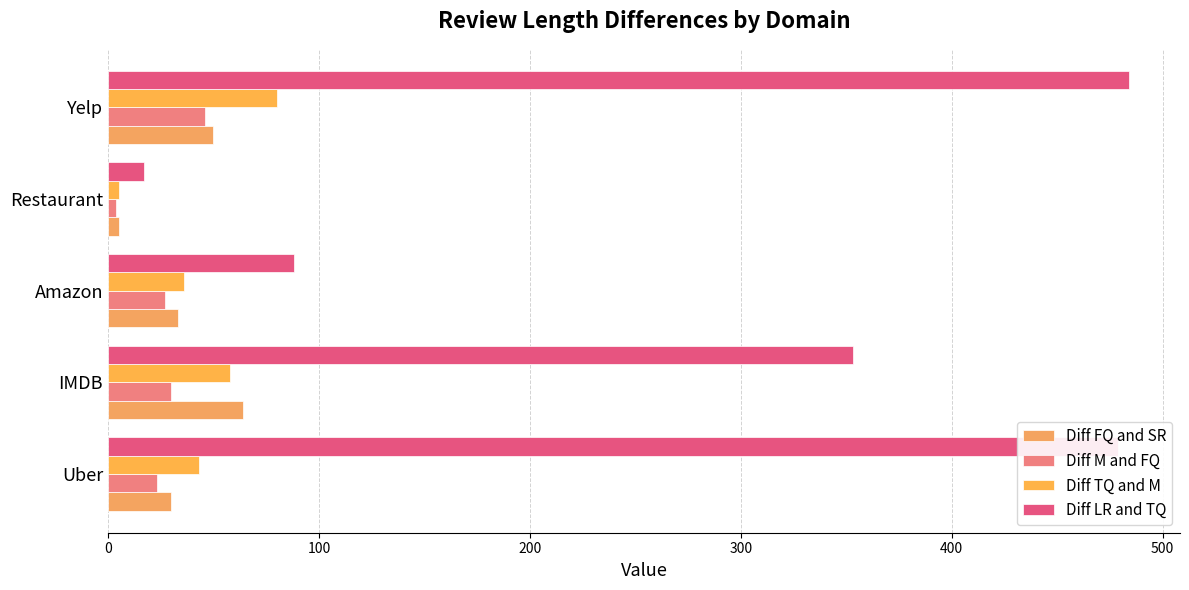

What are all the series names shown in the legend?

Diff FQ and SR, Diff M and FQ, Diff TQ and M, Diff LR and TQ